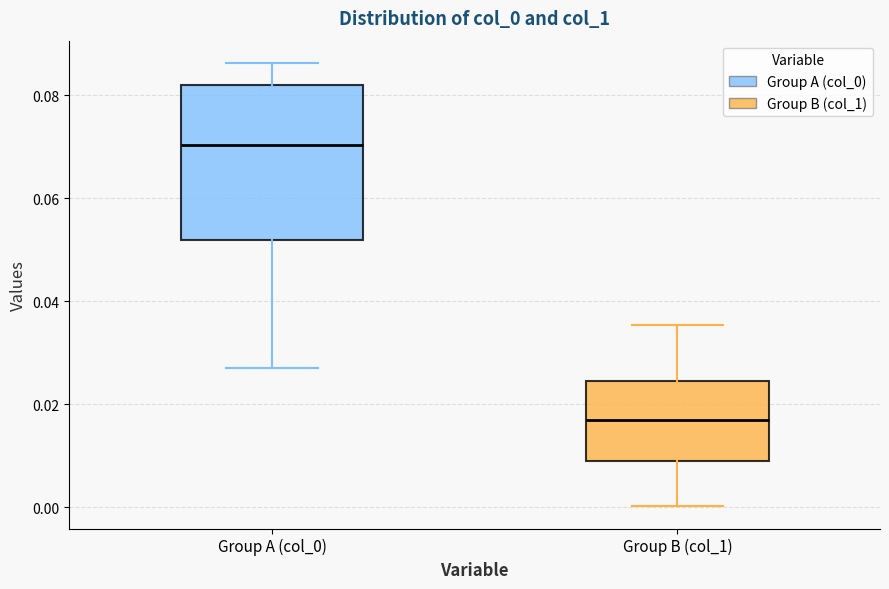

Which box is the tallest, from its lower edge to its upper edge?

Group A (col_0)